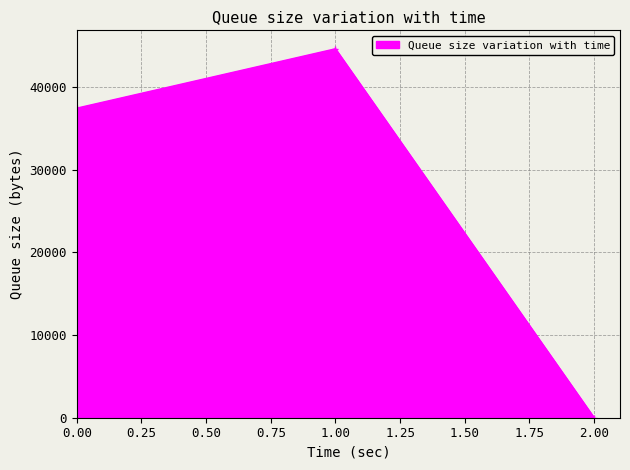

List the labels in order of value, largest first.

1.00, 0.00, 2.00